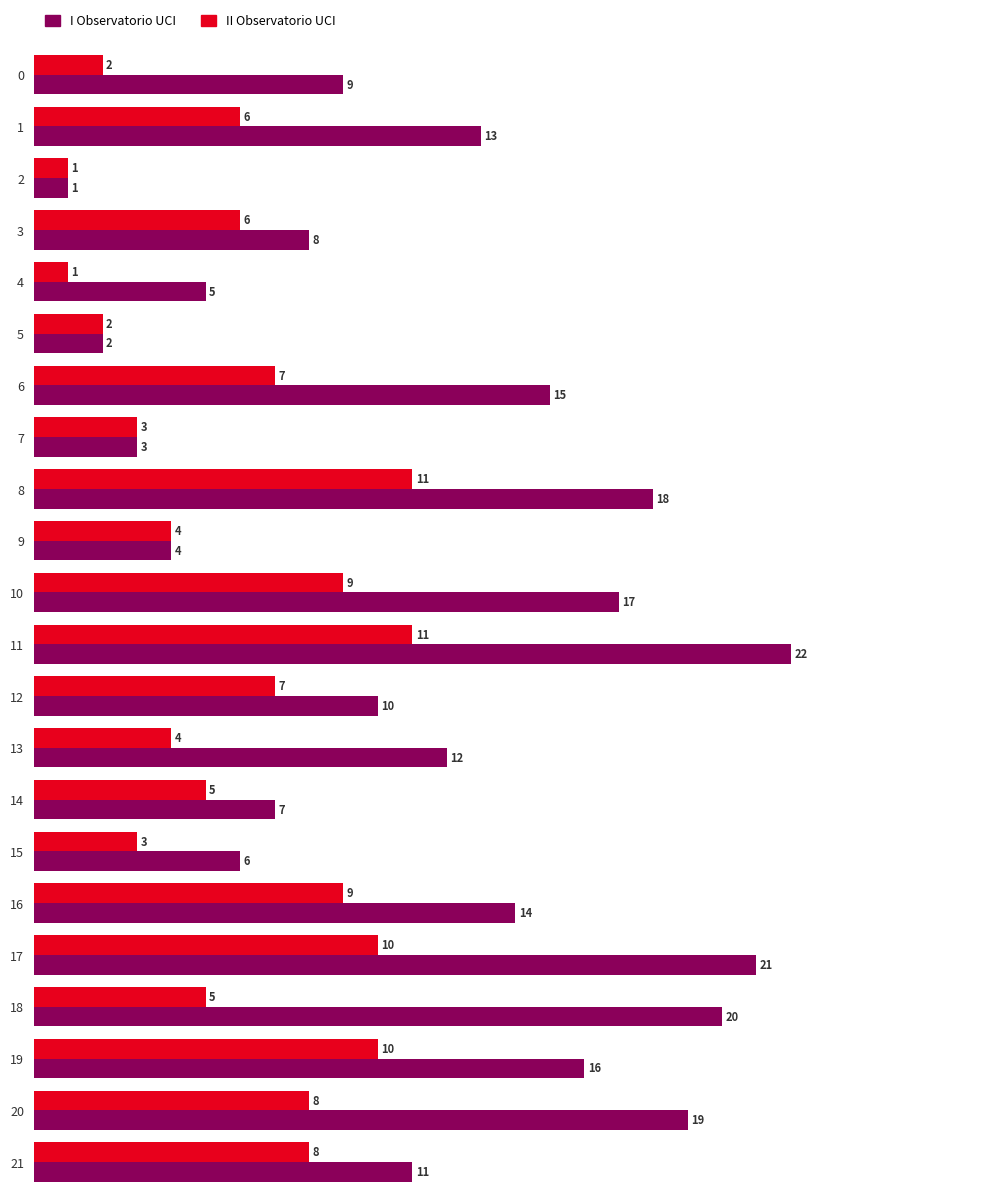

At which label is I Observatorio UCI closest to 11?

21